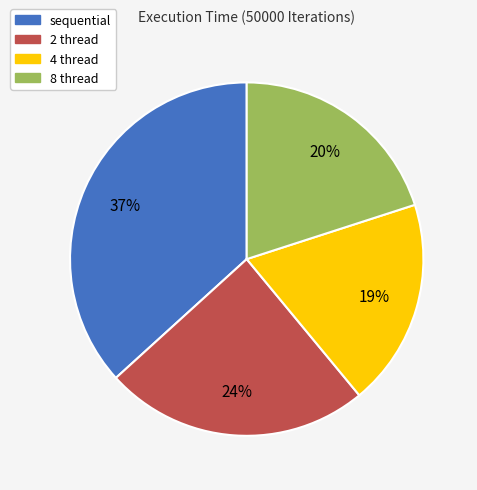

Count the number of slices in the pie.

4